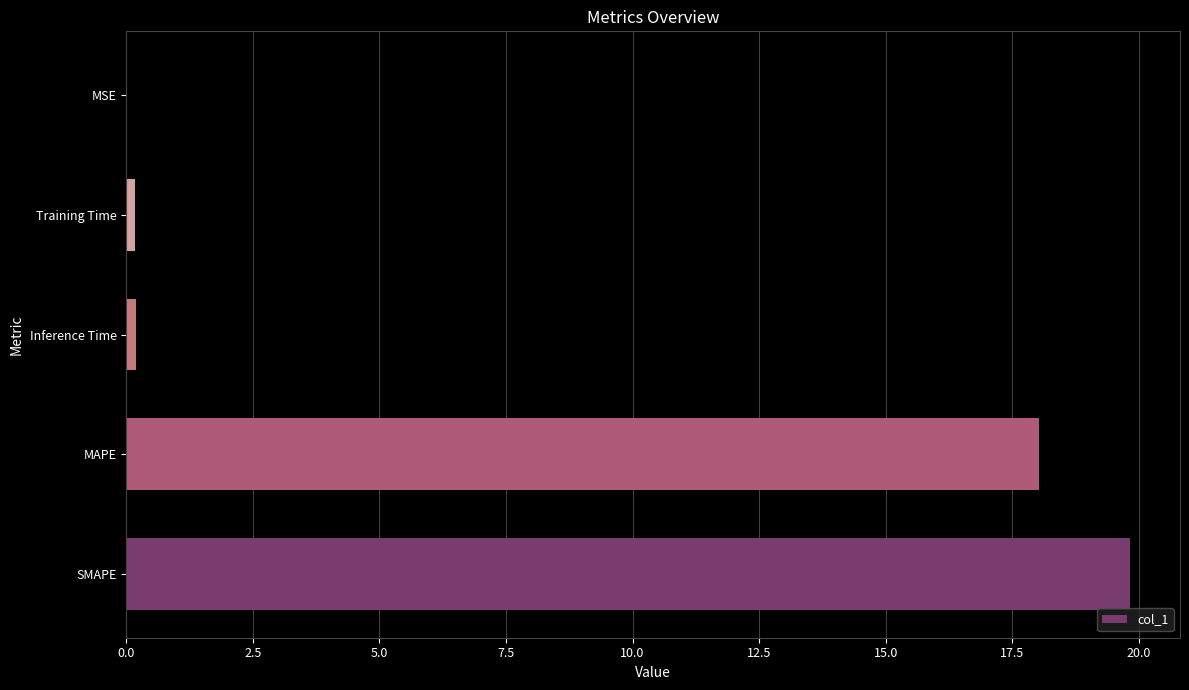

At which category does the chart reach its peak across all series?

SMAPE